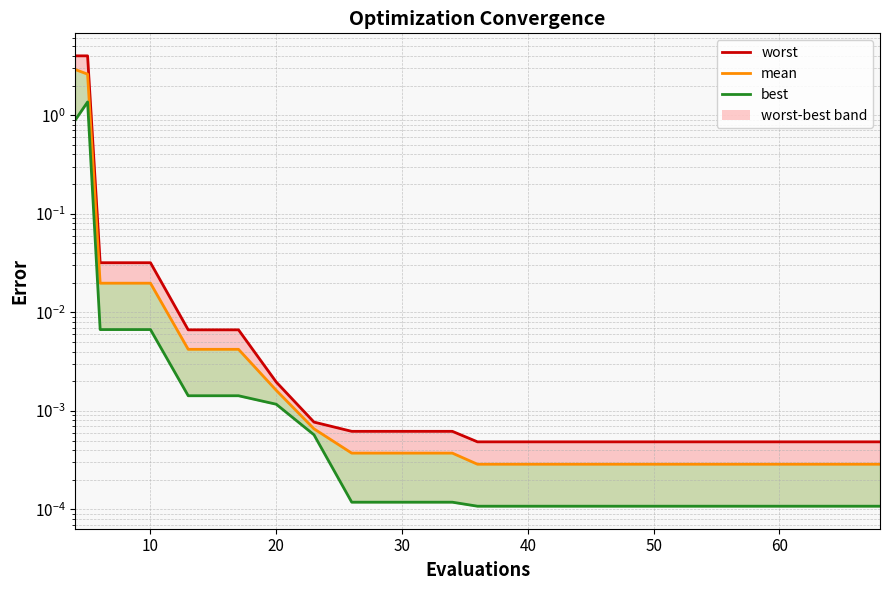

Reading left to right, what are all the values shown in this chart?

2.9	2.6	0.0	0.0	0.0	0.0	0.0	0.0	0.0	0.0	0.0	0.0	0.0	0.0	0.0	0.0	0.0	0.0	0.0	0.0